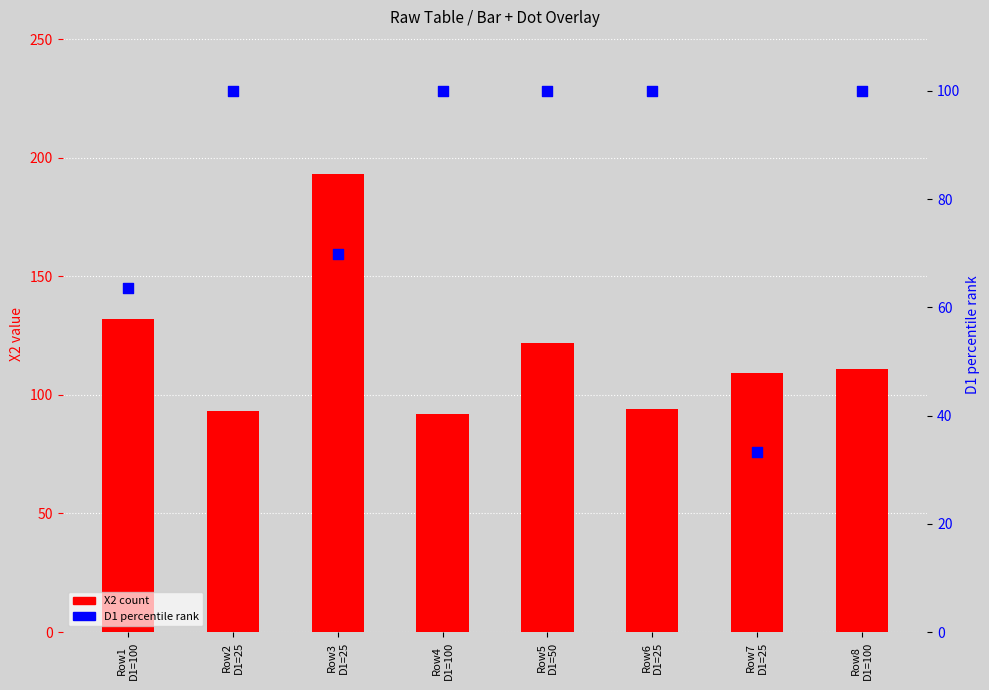

Is the value of D1 (percentile rank) at Row7
D1=25 greater than the value of X2 (count) at Row6
D1=25?

No